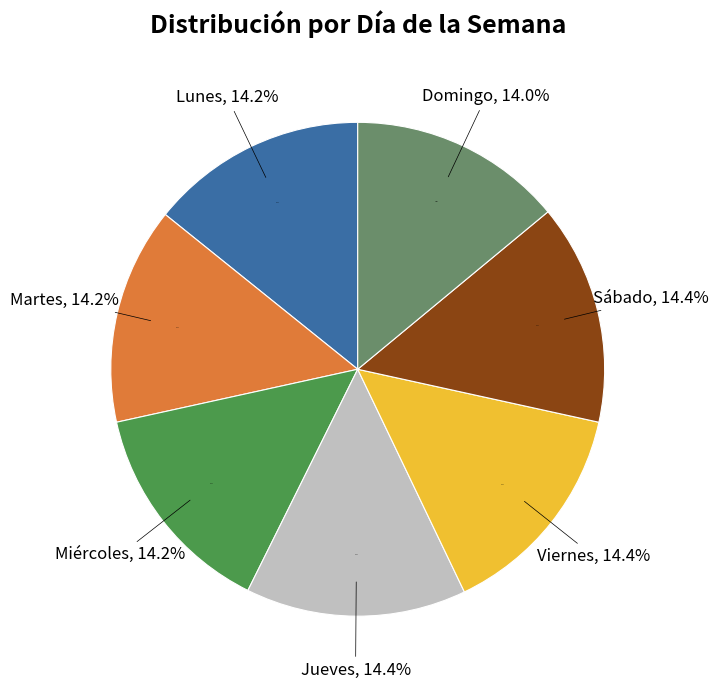

Count the number of slices in the pie.

7